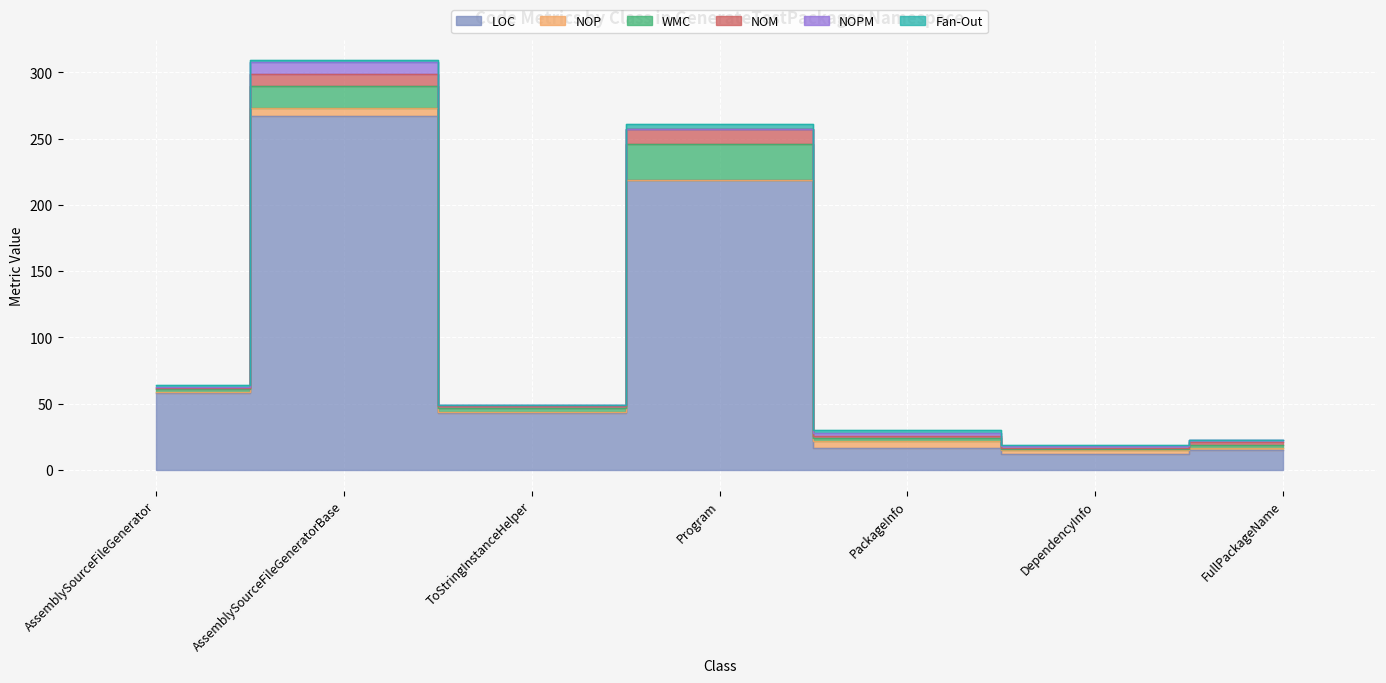

Count the number of data series in this chart.

6